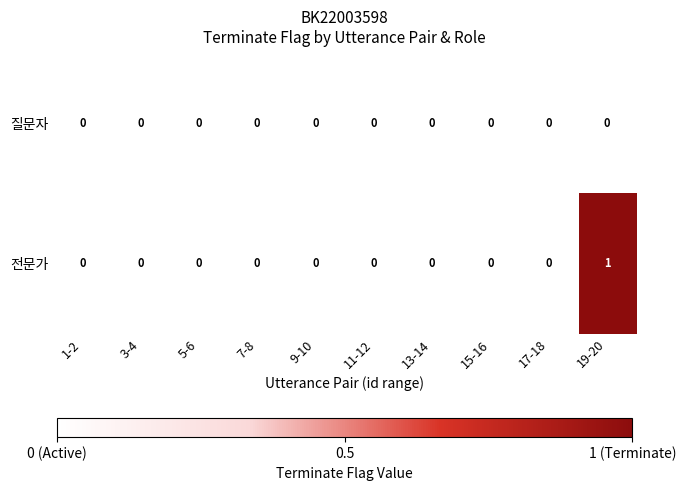

Which series has the widest spread of values?

전문가